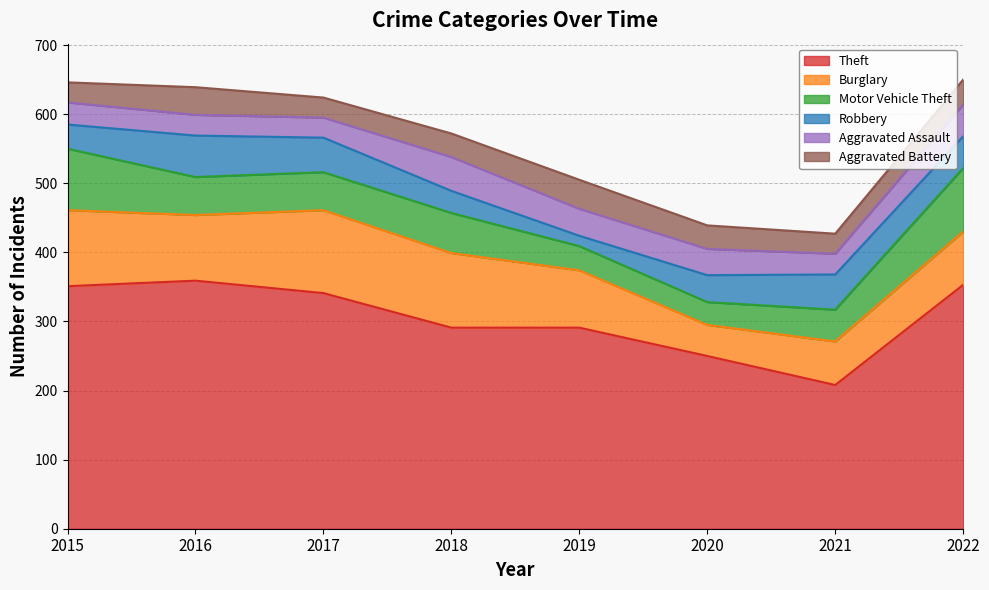

What is the maximum value shown in the chart?

359